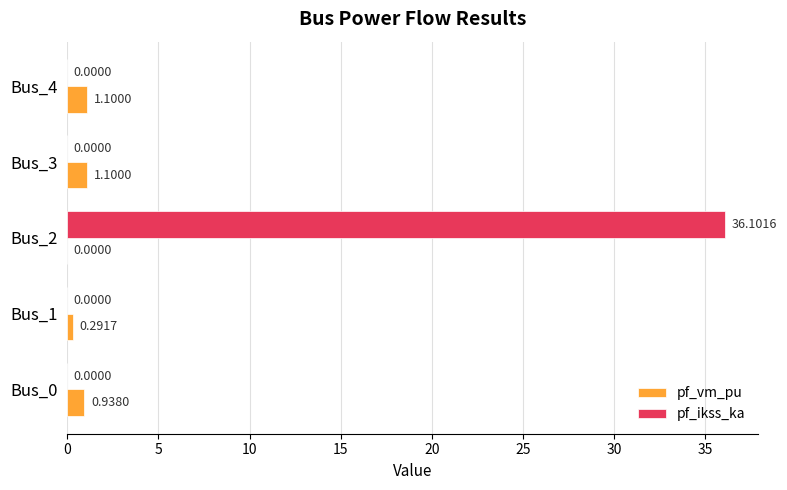

What is the total value across all series at Bus_3?

1.1